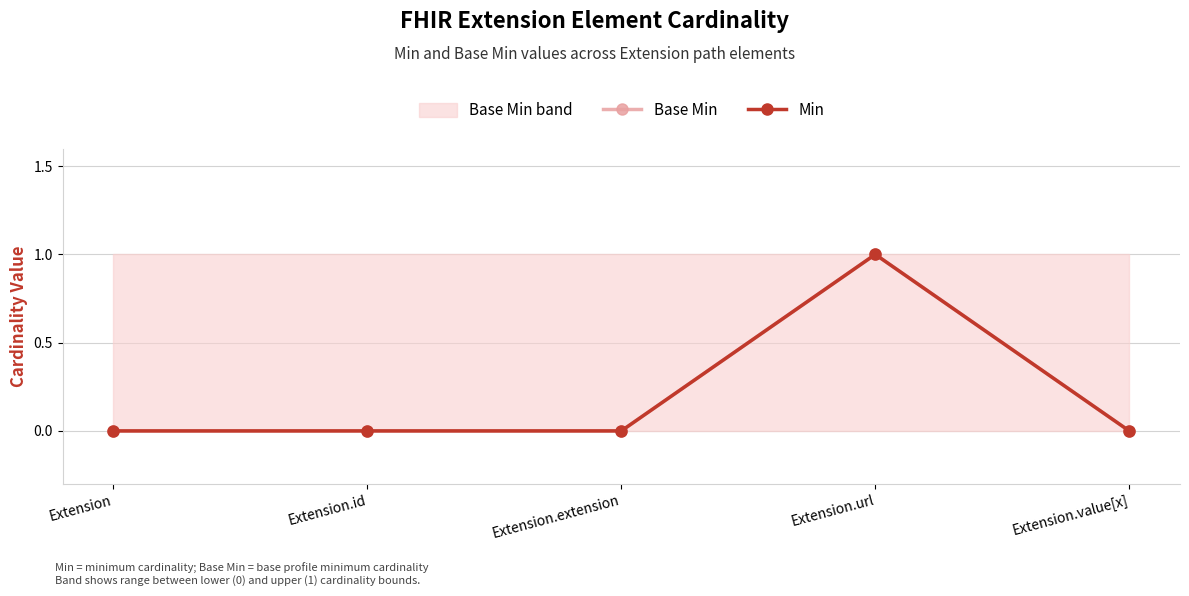

How many values in Base Min are above zero?

1